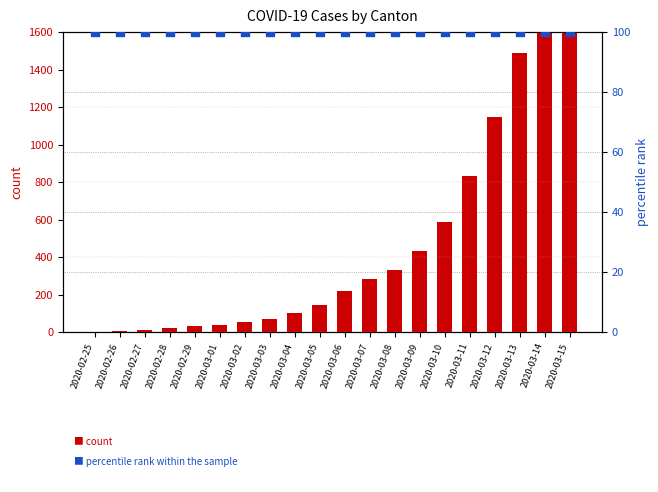

At which category is the sum across all series the highest?

2020-03-15